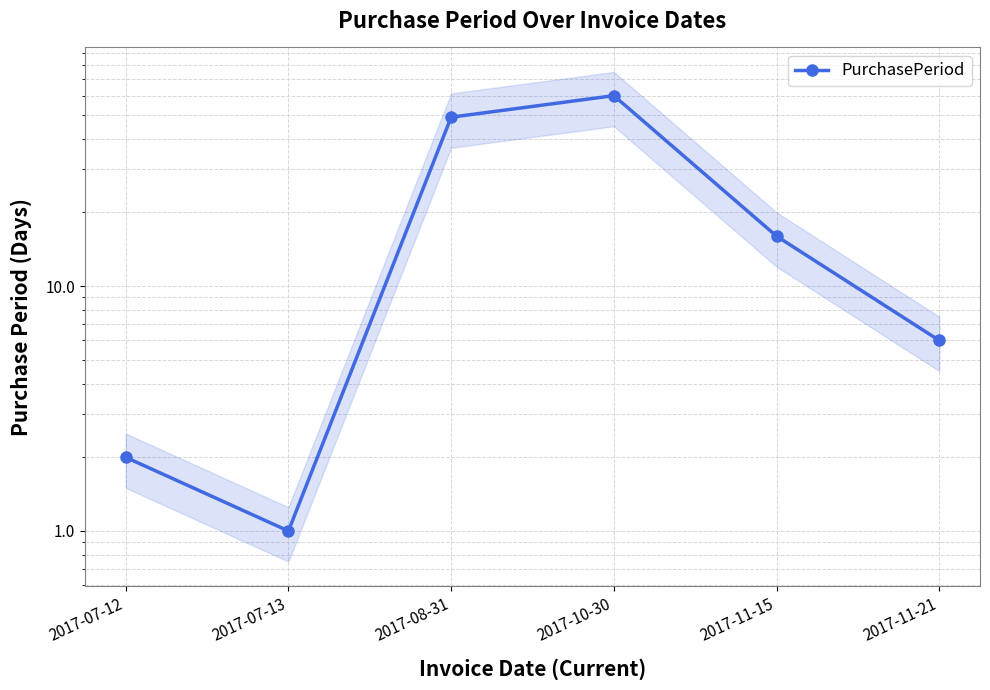

How many lines are shown in the chart?

1